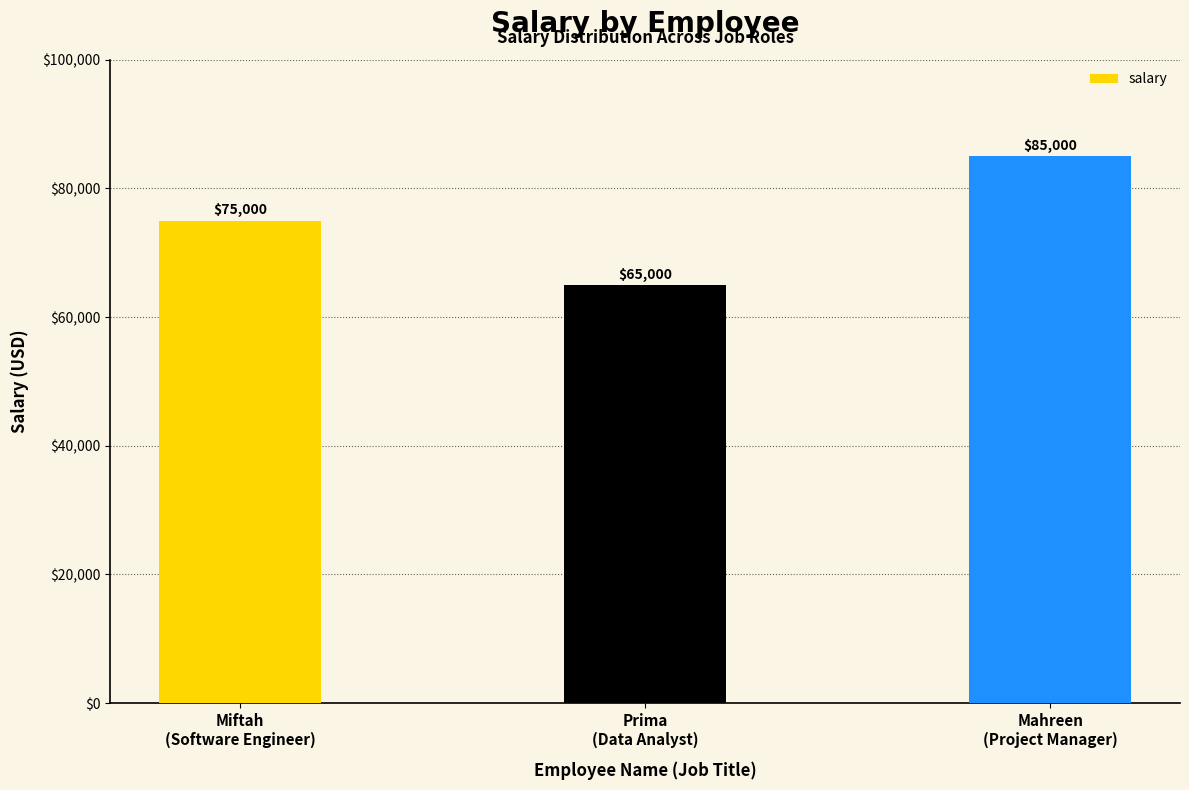

Is it true that the value at Mahreen
(Project Manager) is 21233?

False